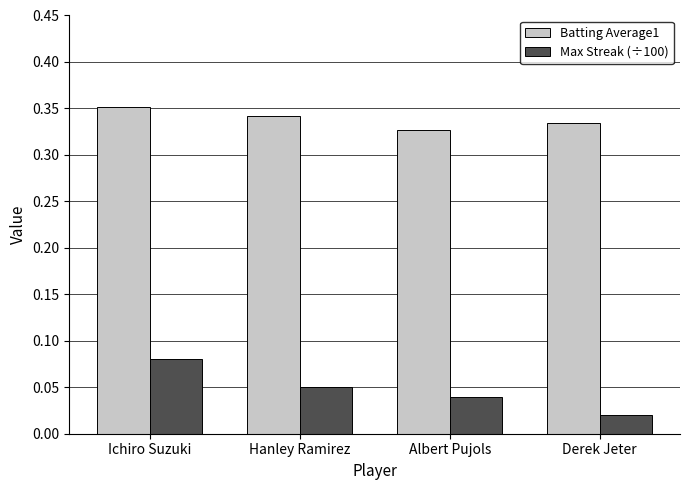

The Batting Average1 series shows 0.6 at Hanley Ramirez. True or false?

False